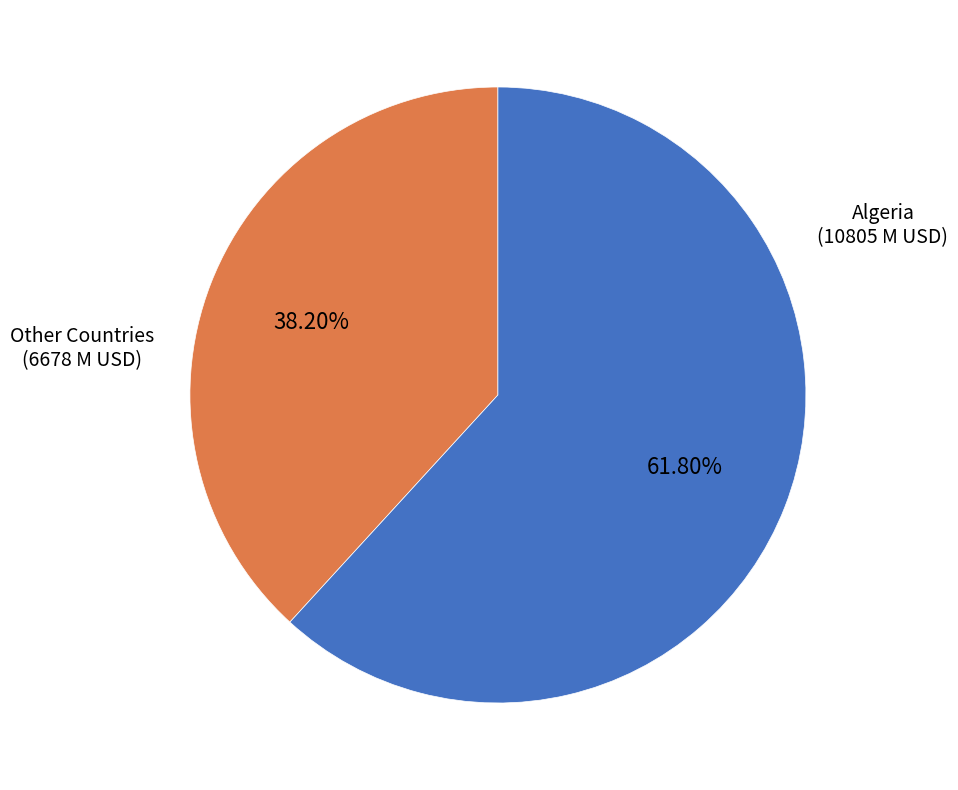

Is there a majority slice in this chart?

Yes